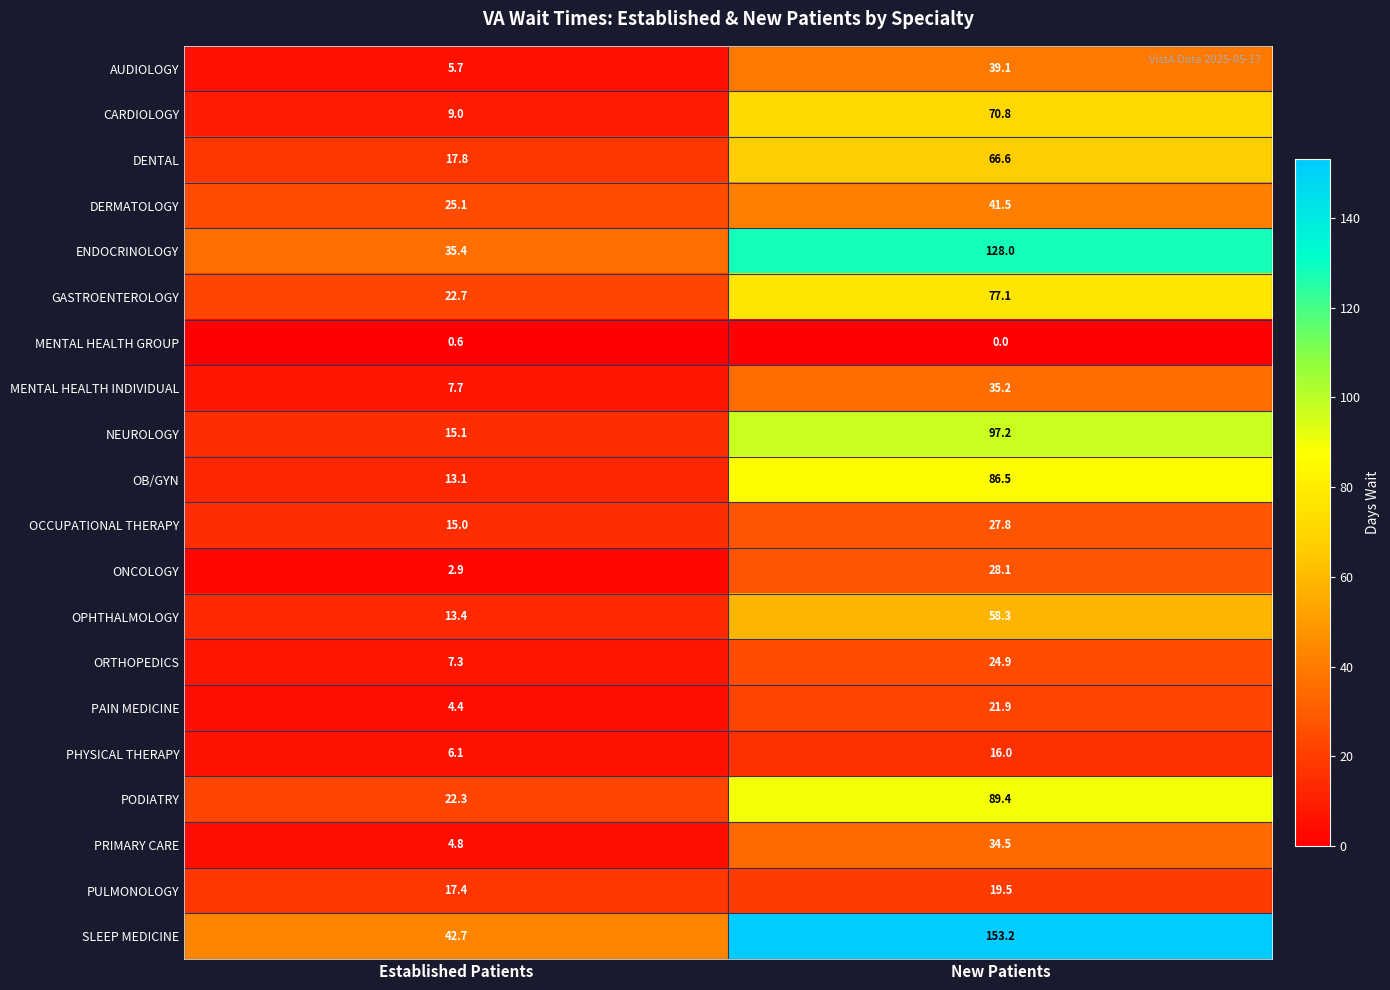

Which series changed the most between Established Patients and New Patients?

SLEEP MEDICINE